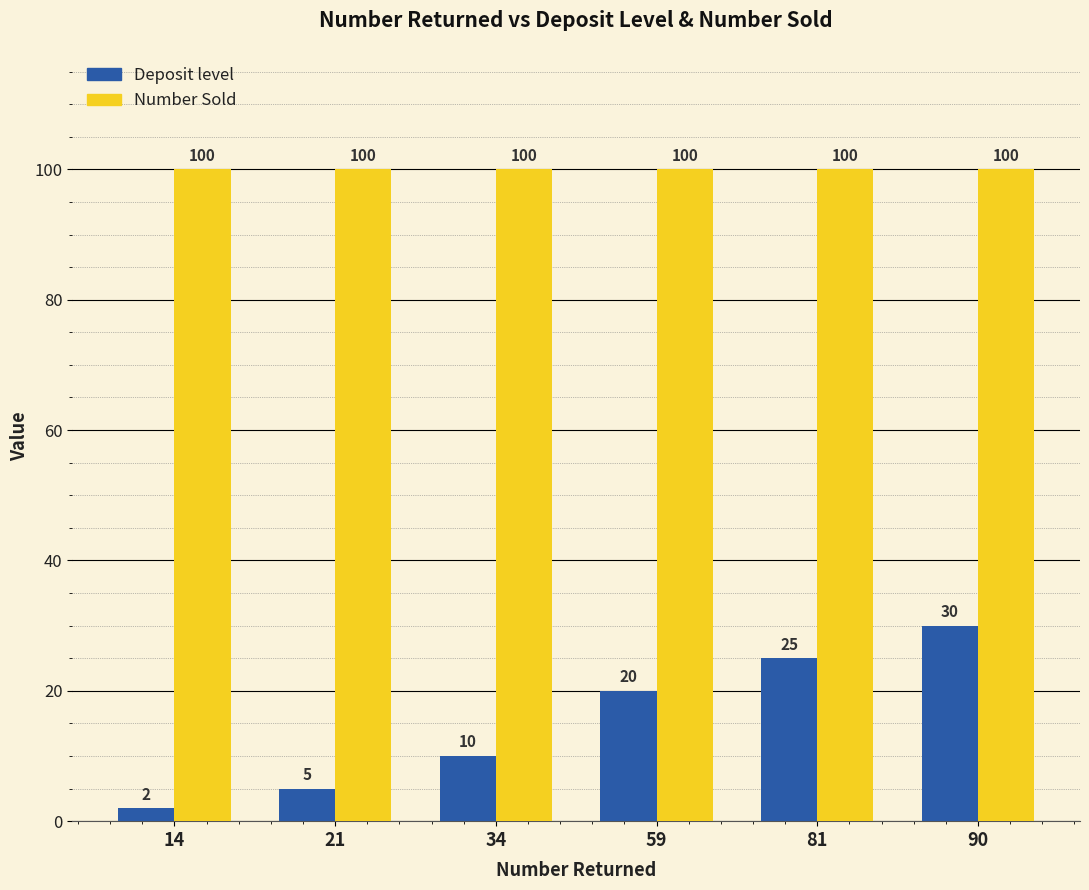

List the series in order of their overall mean, lowest first.

Deposit level, Number Sold